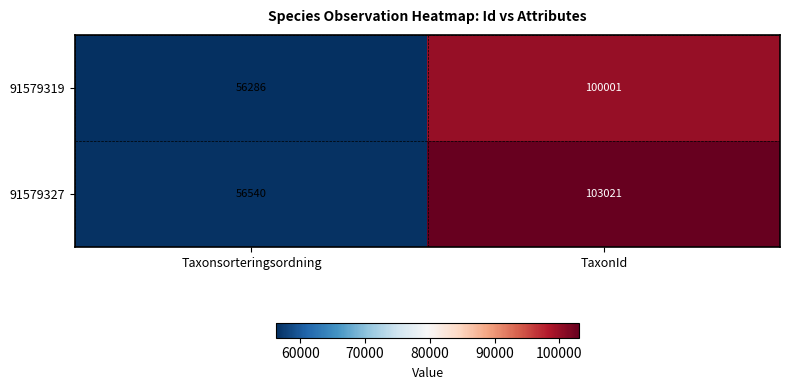

Rank the series at TaxonId from highest to lowest value.

91579327, 91579319